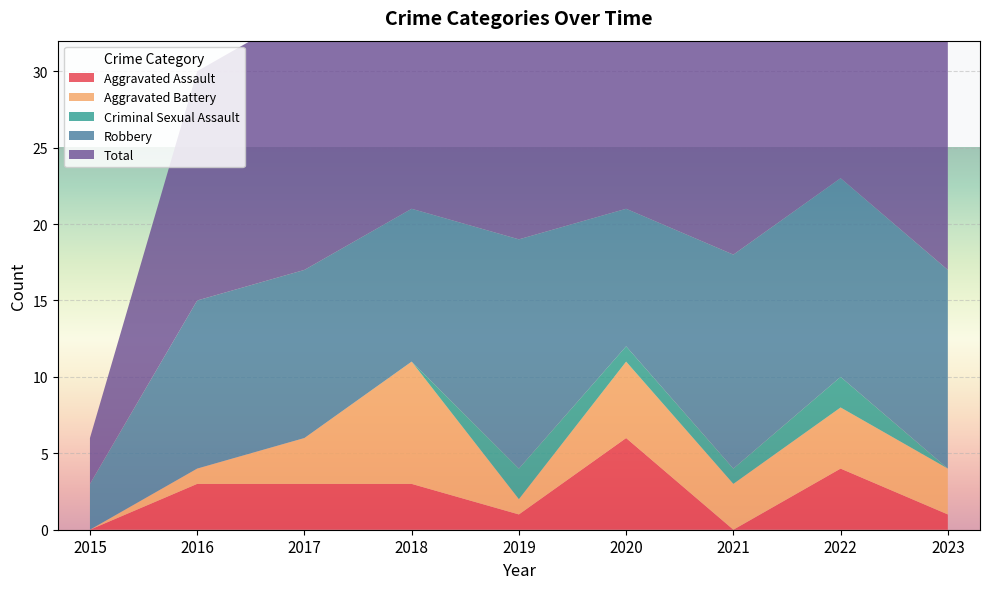

Reading right to left, transcribe all the data shown in this chart.

Aggravated Assault: 1	4	0	6	1	3	3	3	0
Aggravated Battery: 3	4	3	5	1	8	3	1	0
Criminal Sexual Assault: 0	2	1	1	2	0	0	0	0
Robbery: 13	13	14	9	15	10	11	11	3
Total: 17	23	18	21	20	21	17	15	3